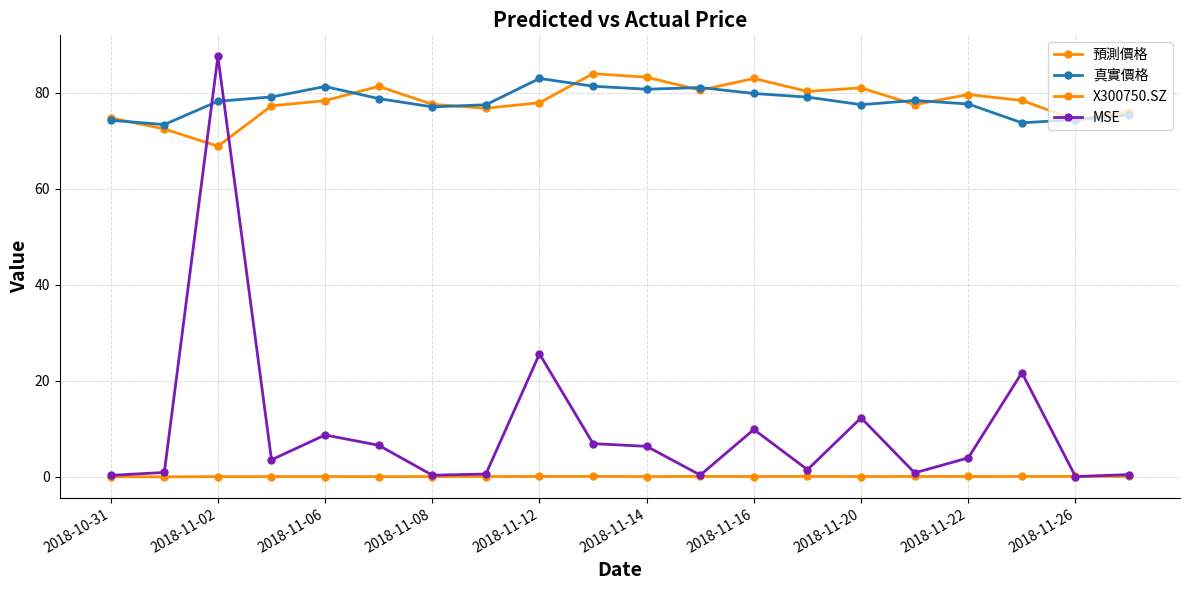

What is the value of the 預測價格 point at the 15th from the left?

81.0